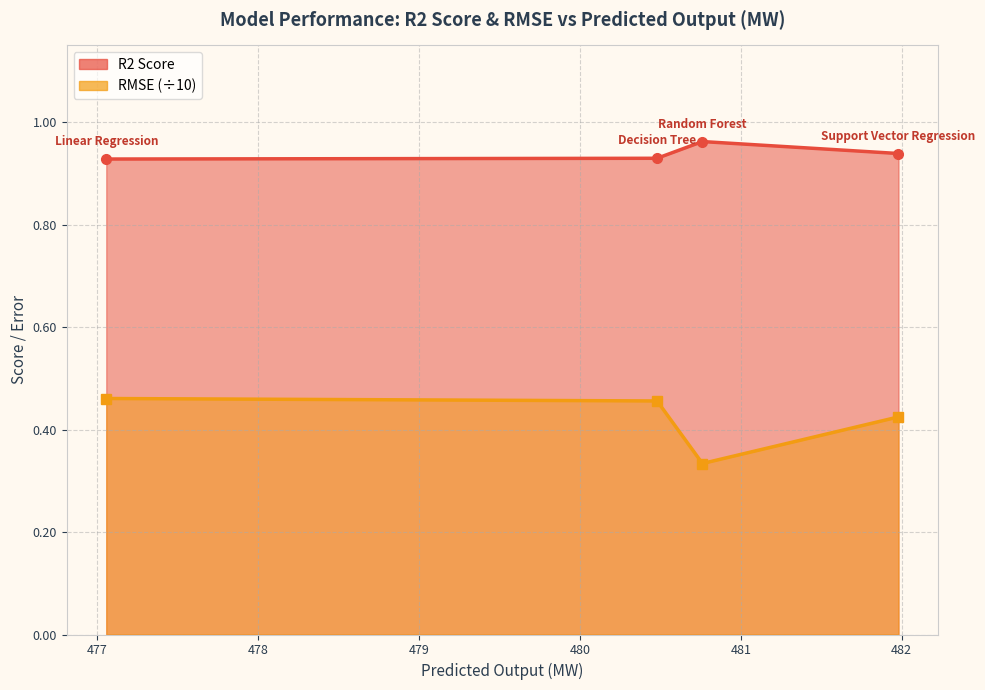

Reading left to right, what are all the values shown in this chart?

R2 Score: Linear Regression=0.9	Decision Tree=0.9	Random Forest=1.0	Support Vector Regression=0.9
RMSE: Linear Regression=0.5	Decision Tree=0.5	Random Forest=0.3	Support Vector Regression=0.4